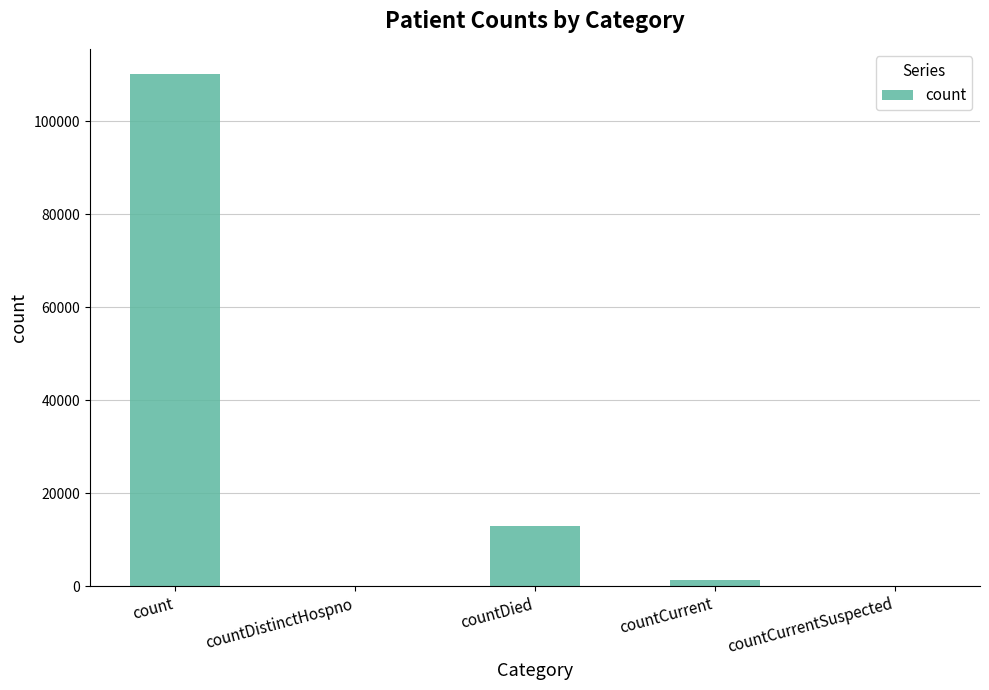

Which category has the highest value across all series?

count